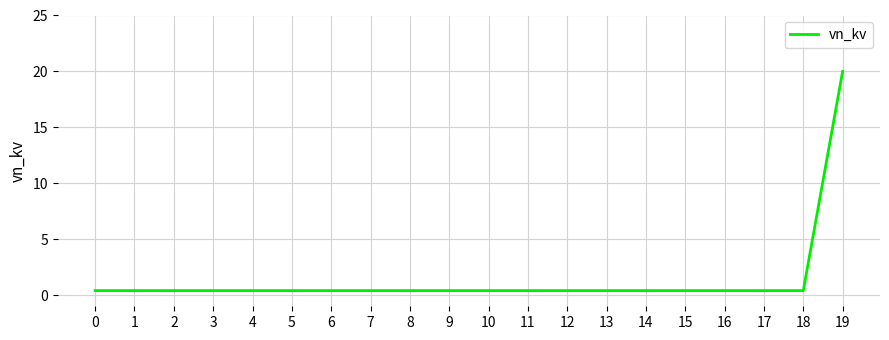

The chart shows a value of 0.4 at 12. True or false?

True